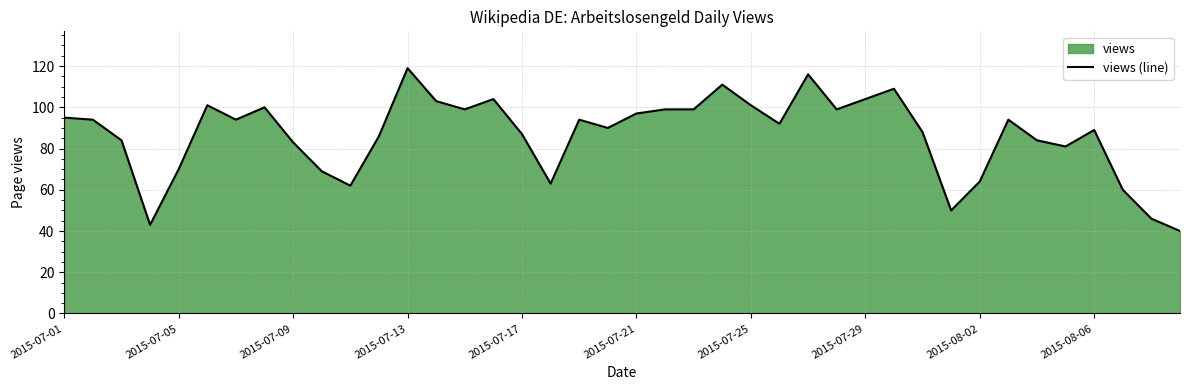

How many lines are shown in the chart?

1